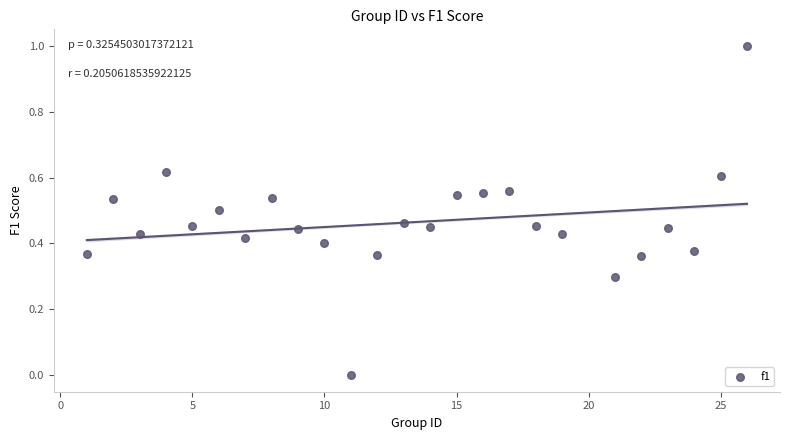

What is the range of X values (max minus min)?

25.0